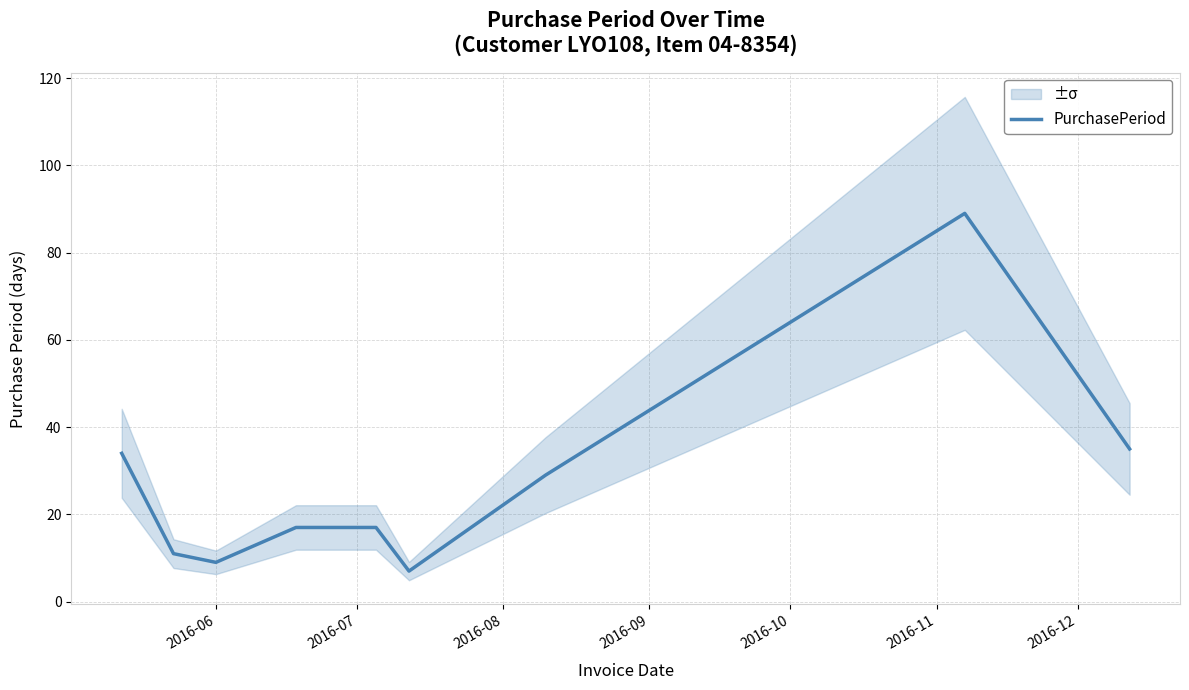

How many points are lower than both their immediate neighbors (excluding endpoints)?

2